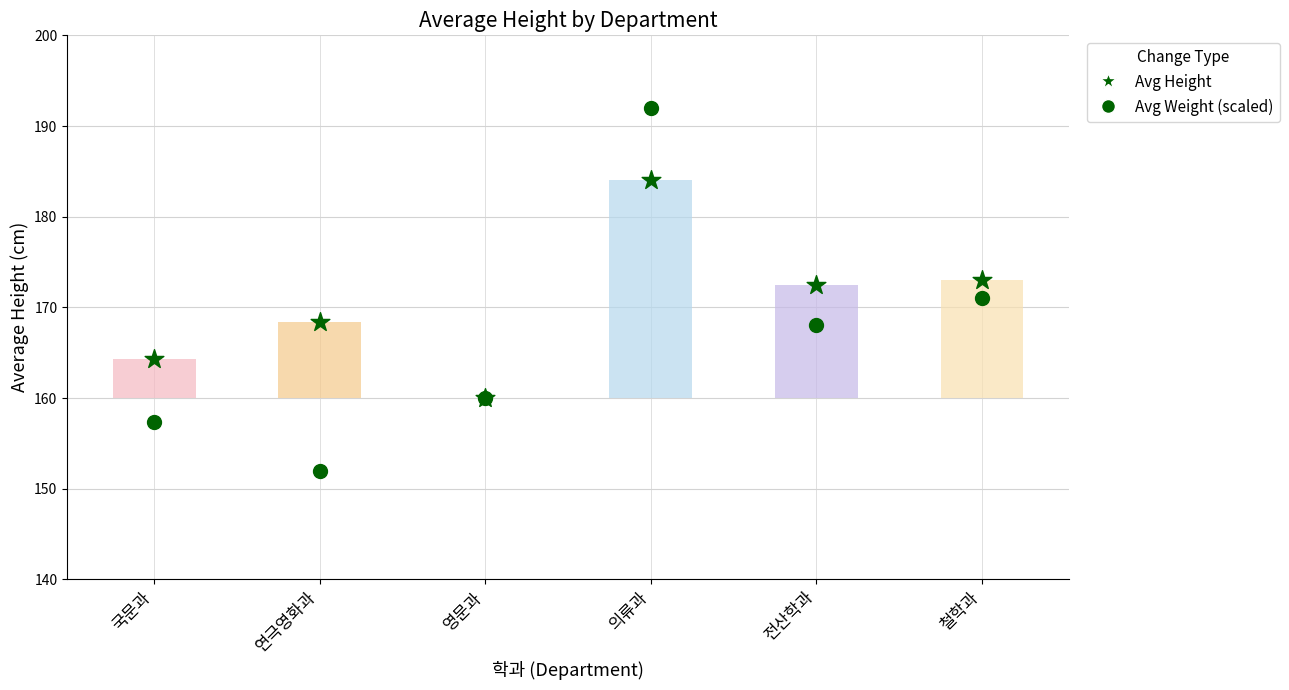

Which series has the widest spread of Y values?

Avg Weight (scaled)